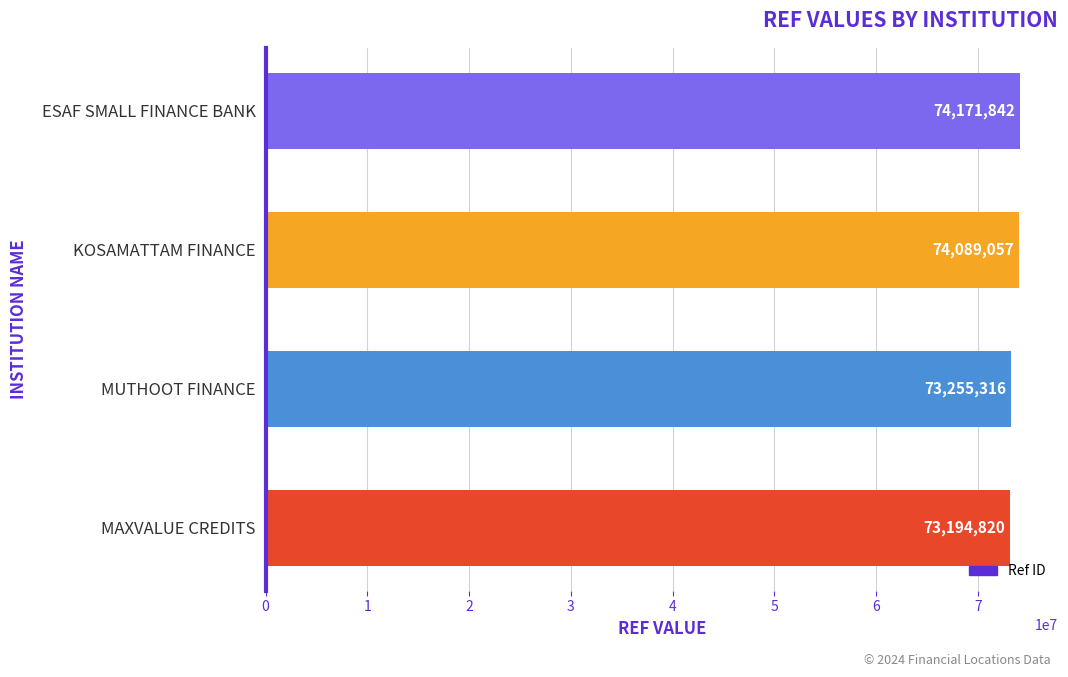

What is the sum of the values at KOSAMATTAM FINANCE and MAXVALUE CREDITS?

147283877